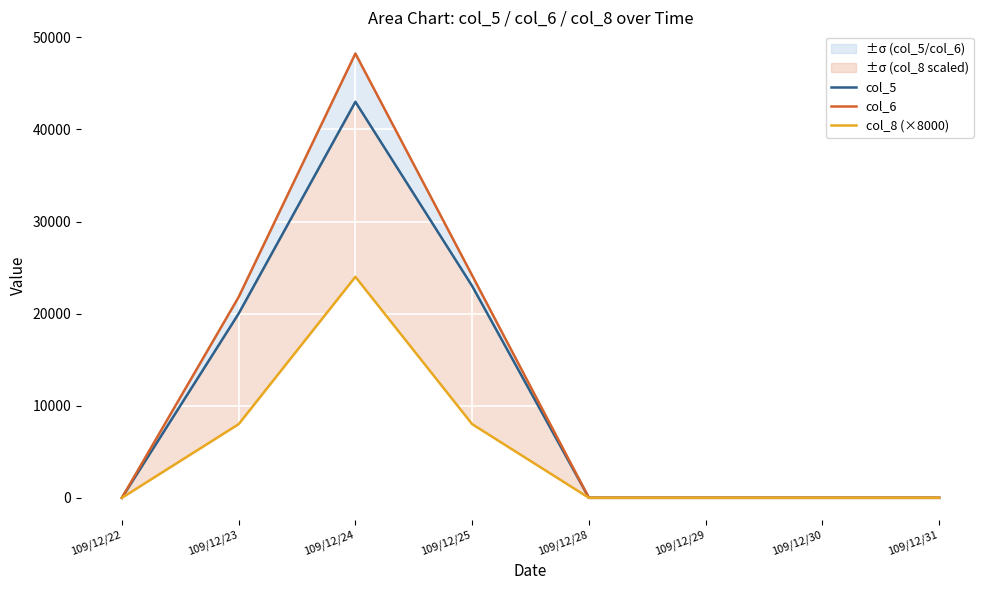

Reading right to left, extract all data points from this chart.

col_5: 0	0	0	0	23000	43000	20000	0
col_6: 0	0	0	0	24150	48240	21800	0
col_8 (×8000): 0	0	0	0	8000	24000	8000	0